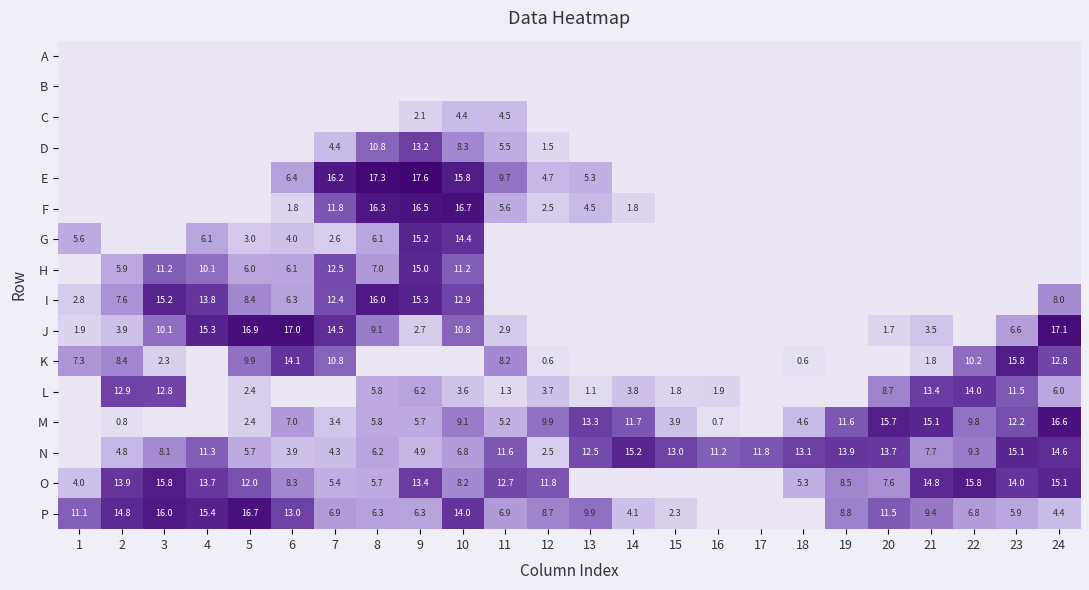

Is the value of O at 1 greater than the value of I at 3?

No